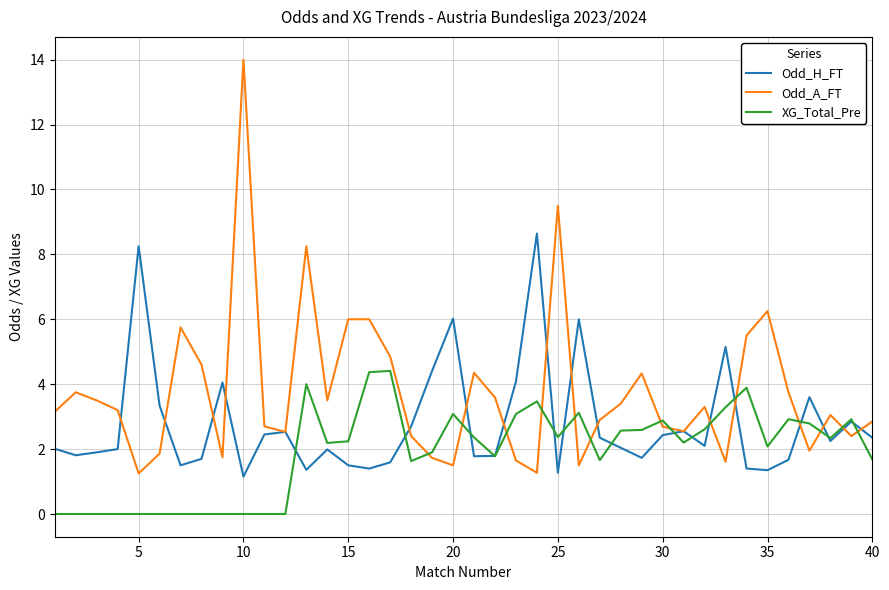

What is the maximum value shown in the chart?

14.0